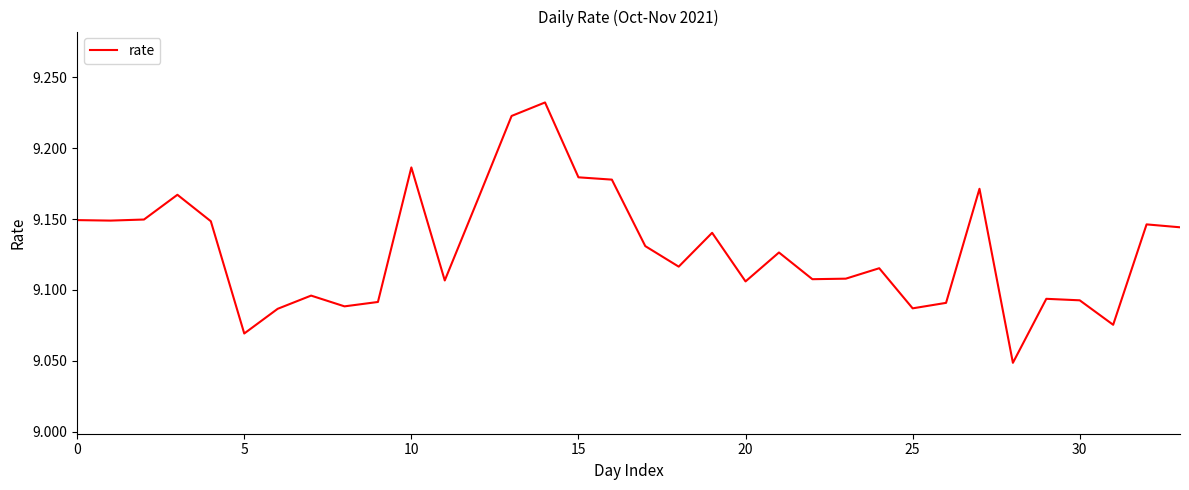

Where is the data nearest to the value 9?

28